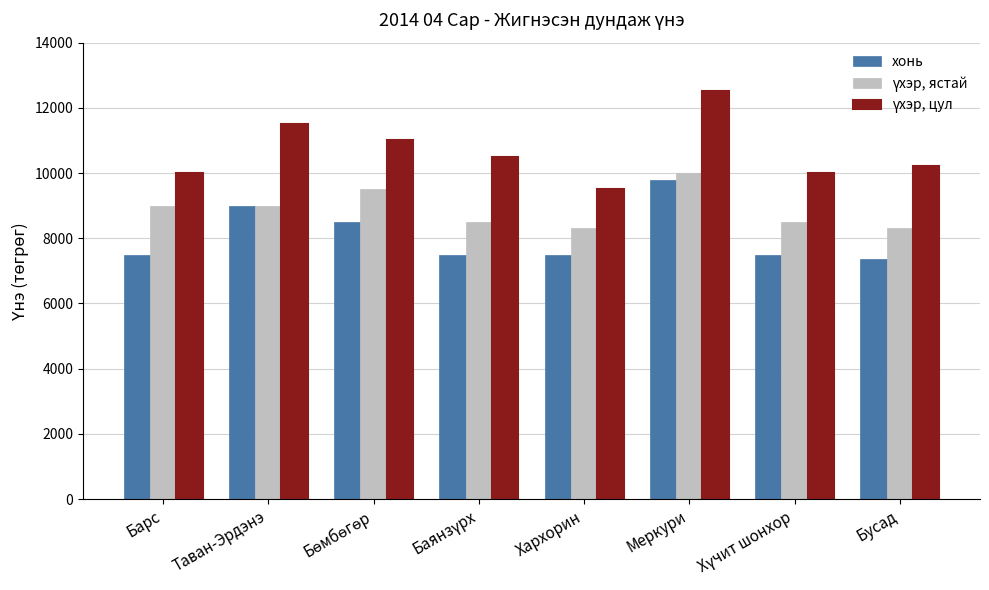

The value of хонь at Хархорин is 11740. True or false?

False